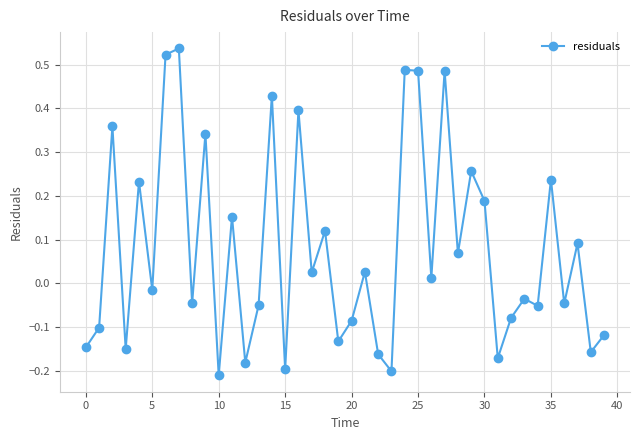

True or false: the data has more than 0 interior local peaks.

True